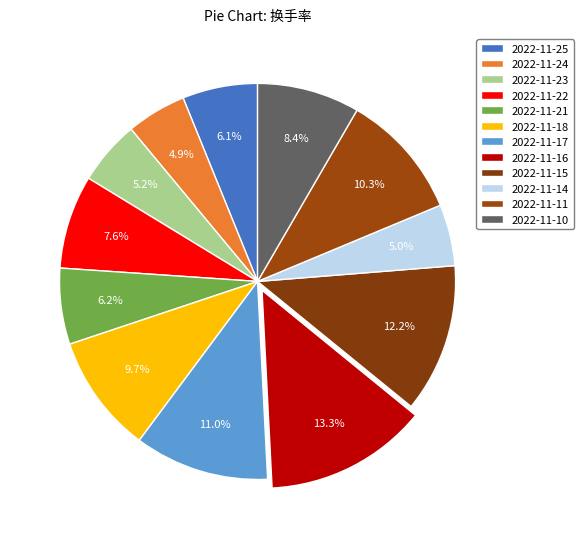

Between 2022-11-17 and 2022-11-16, which is larger?

2022-11-16